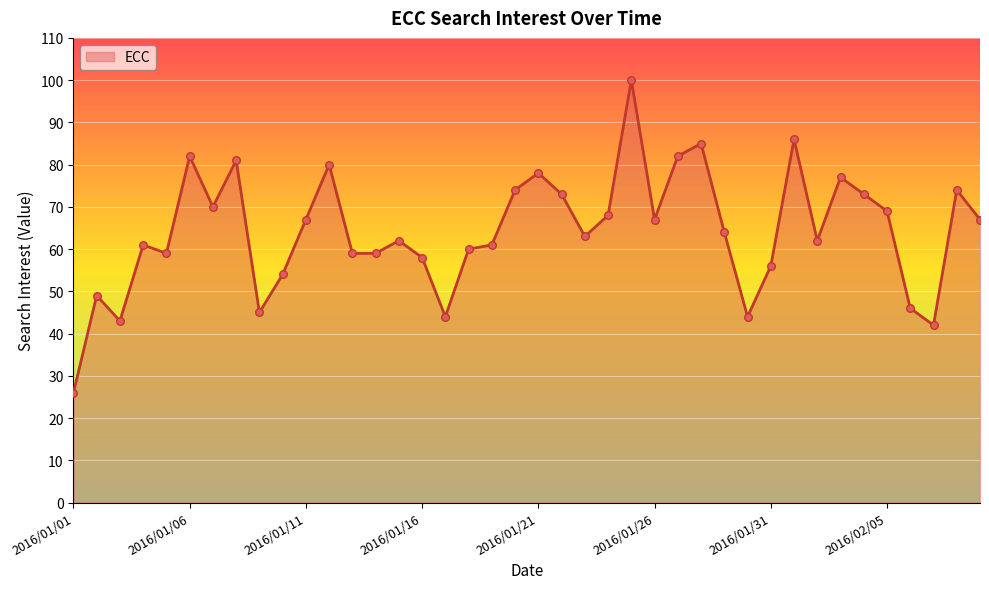

What is the greatest value displayed?

100